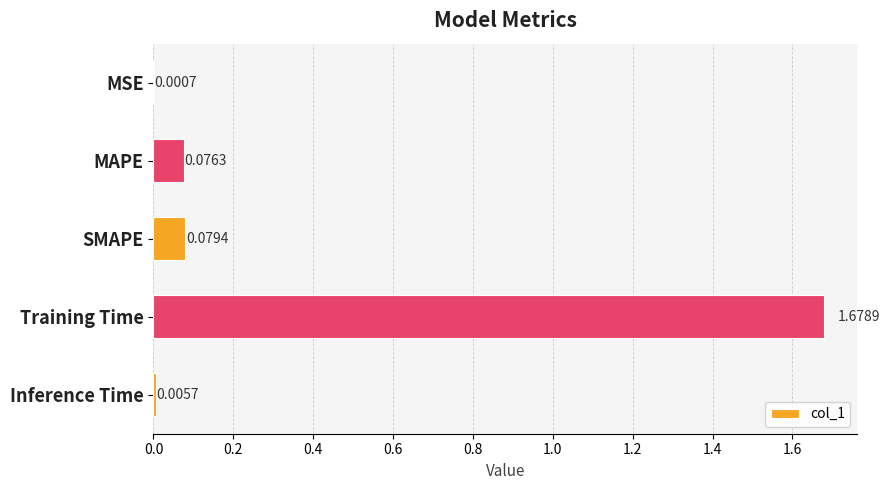

Where is the data nearest to the value 0?

MSE